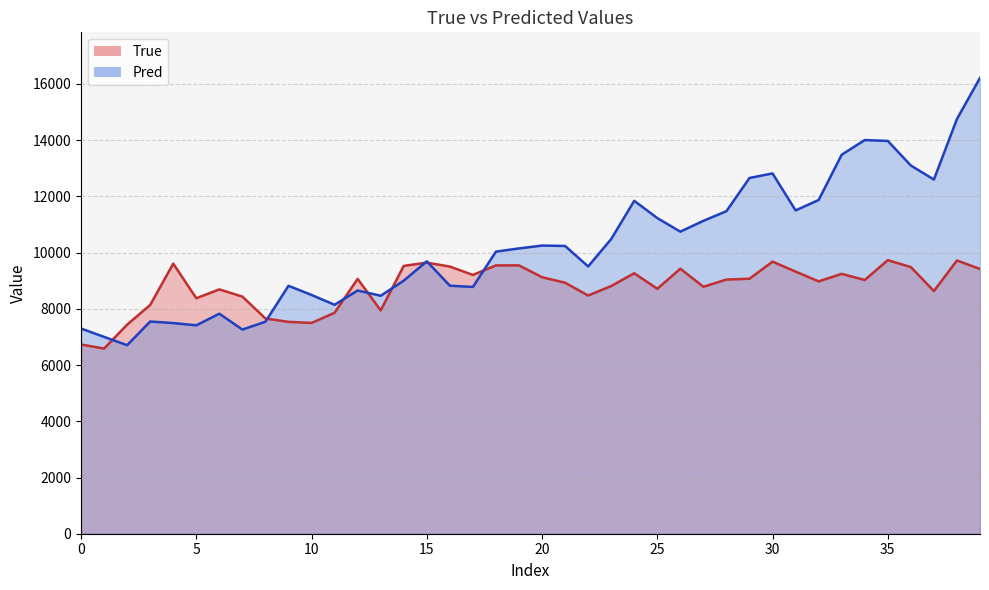

How many series are shown in this chart?

2